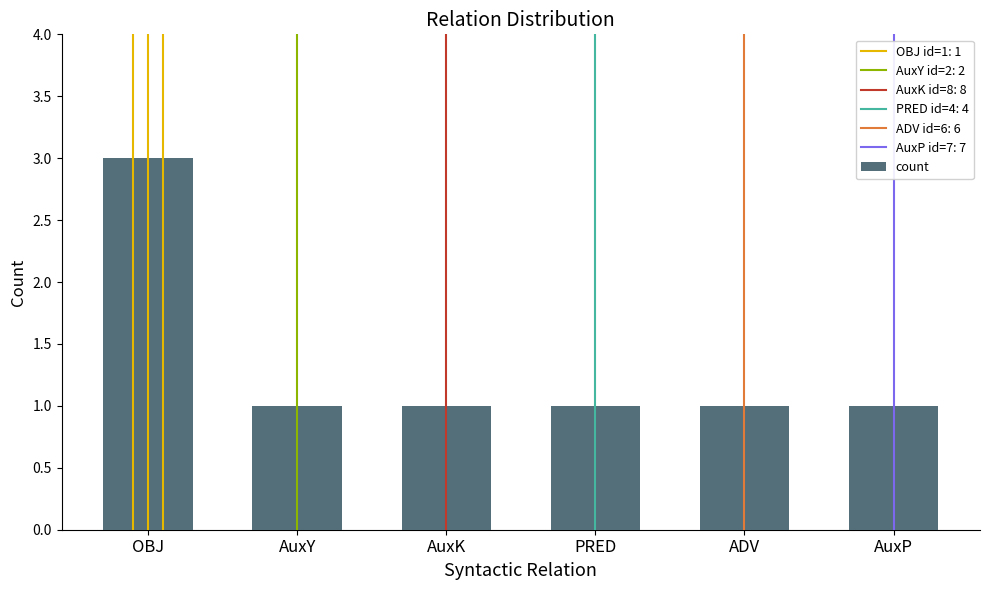

What is the ratio of the value at OBJ to the value at AuxP?

3.0